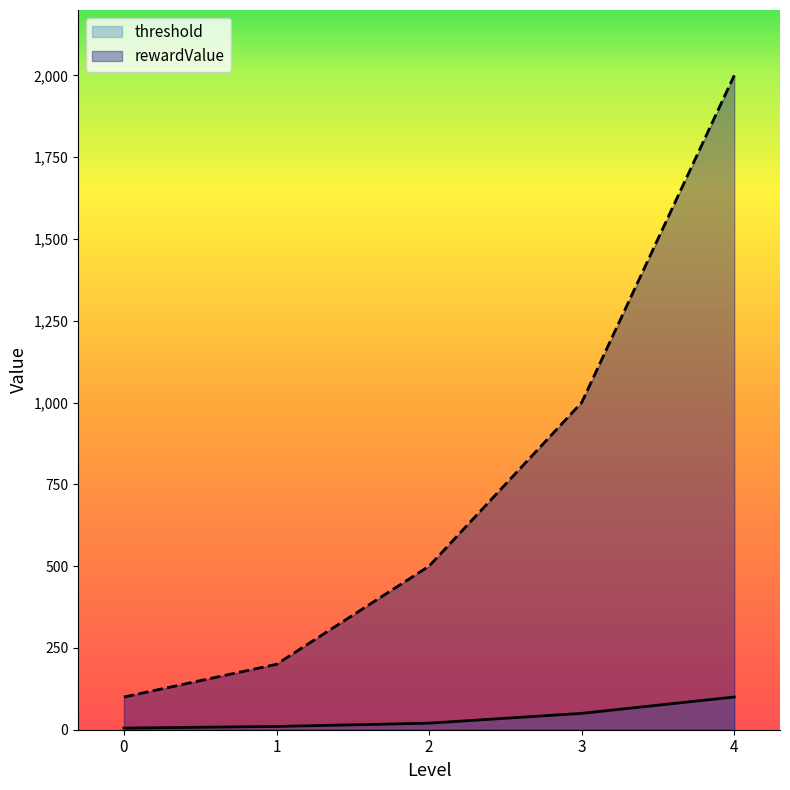

At how many categories does at least one series exceed 960?

2